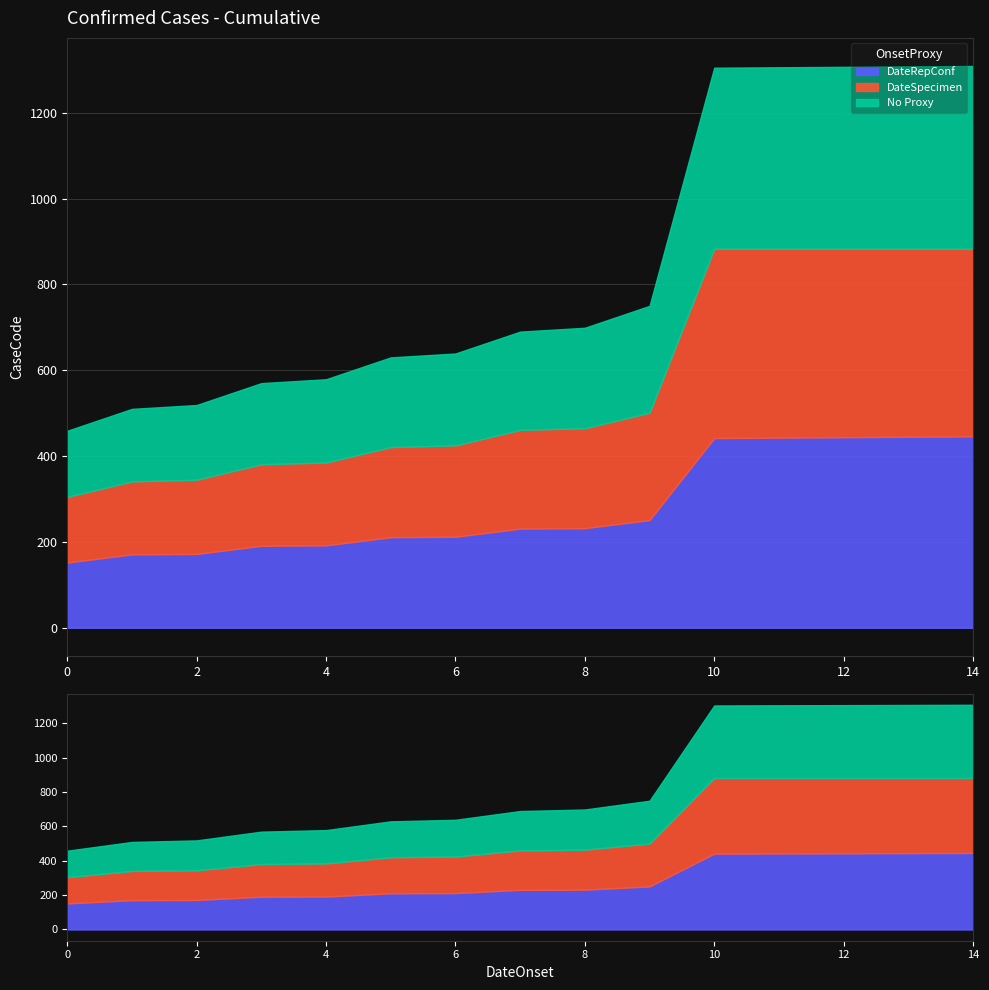

How many lines are shown in the chart?

6